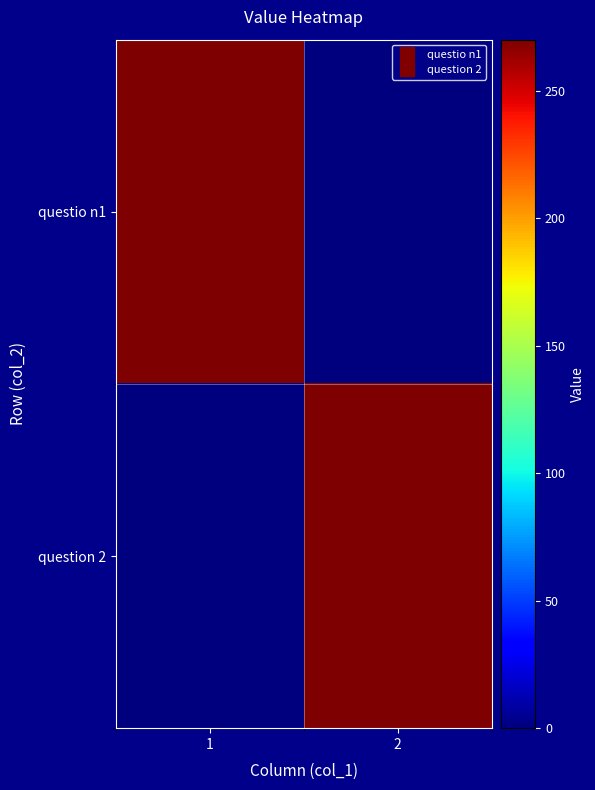

What is the greatest value displayed?

270